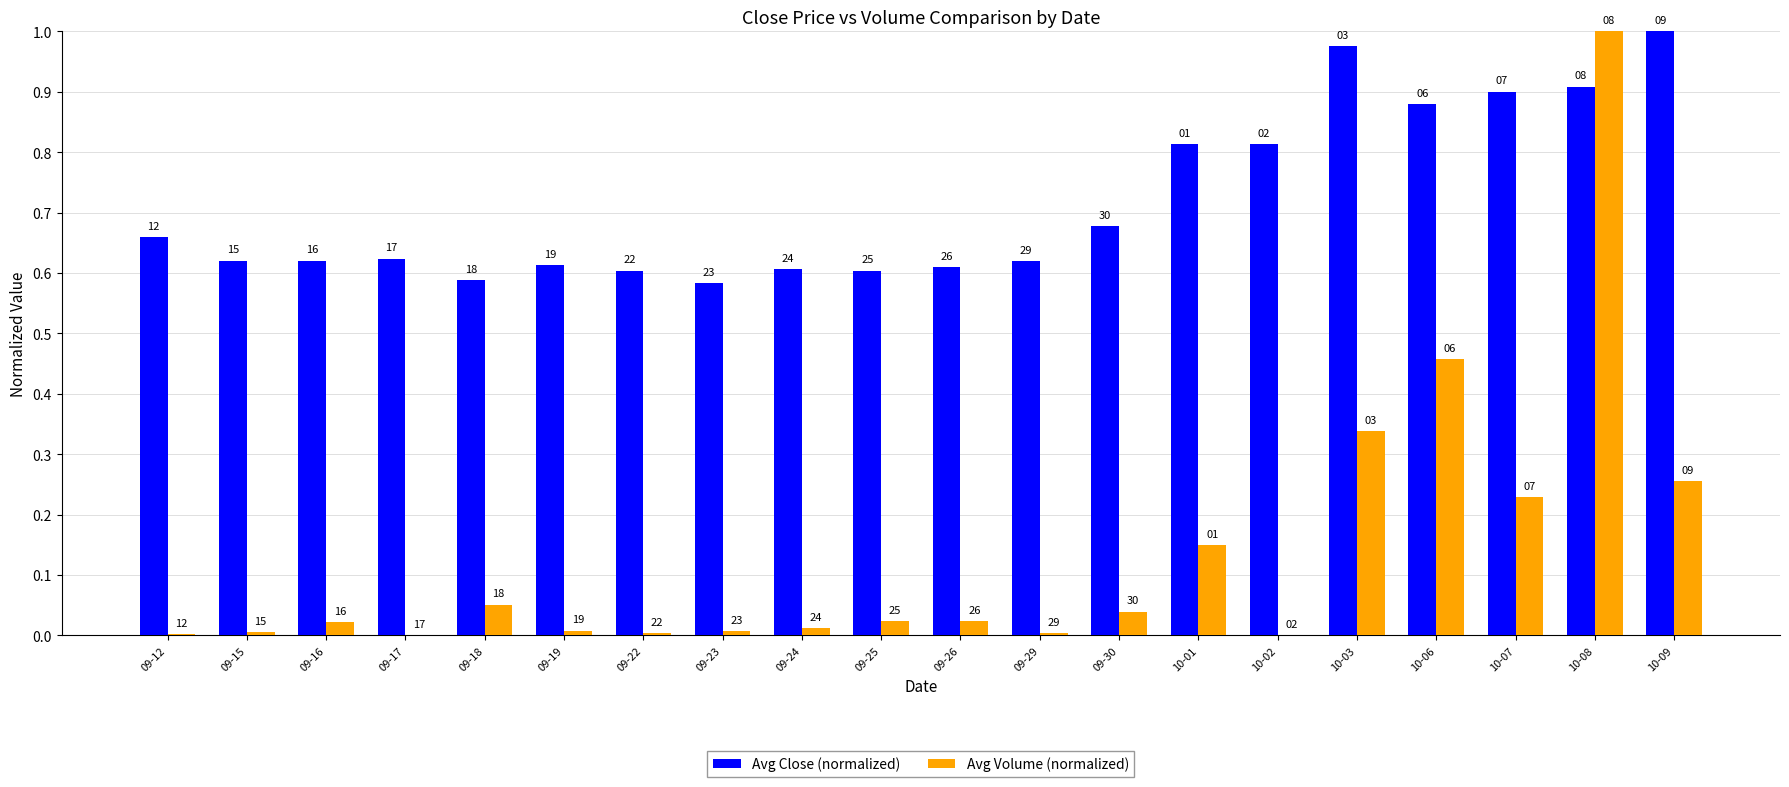

What is the label of the 19th bar from the left?

10-08